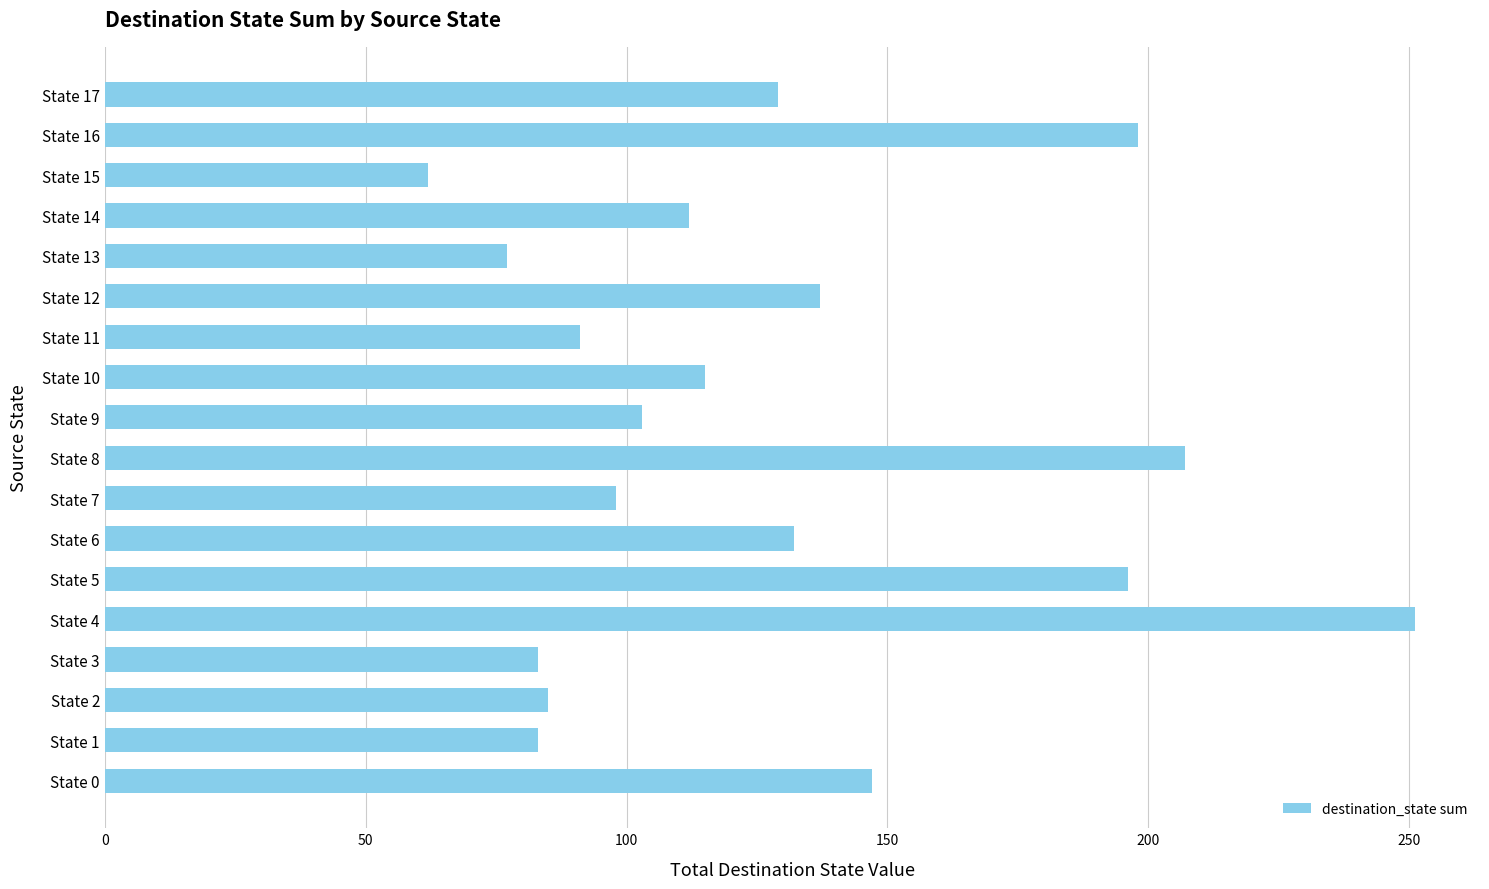

How many bars are there in total?

18